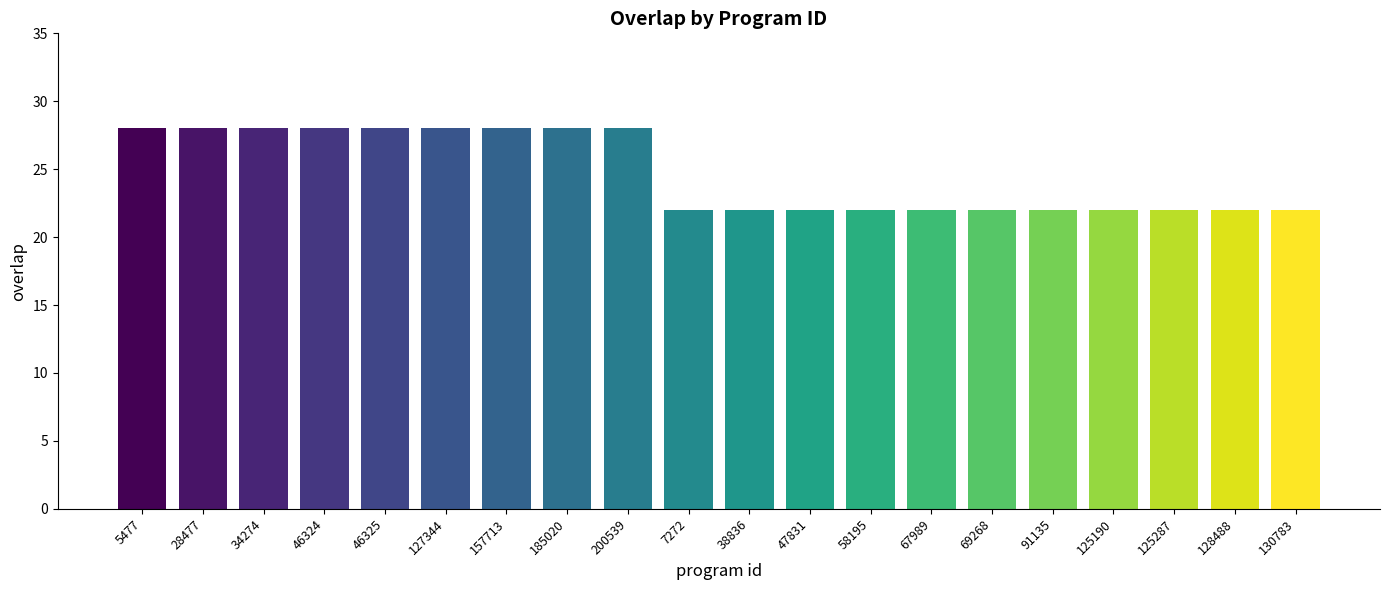

What is the minimum value shown in the chart?

22